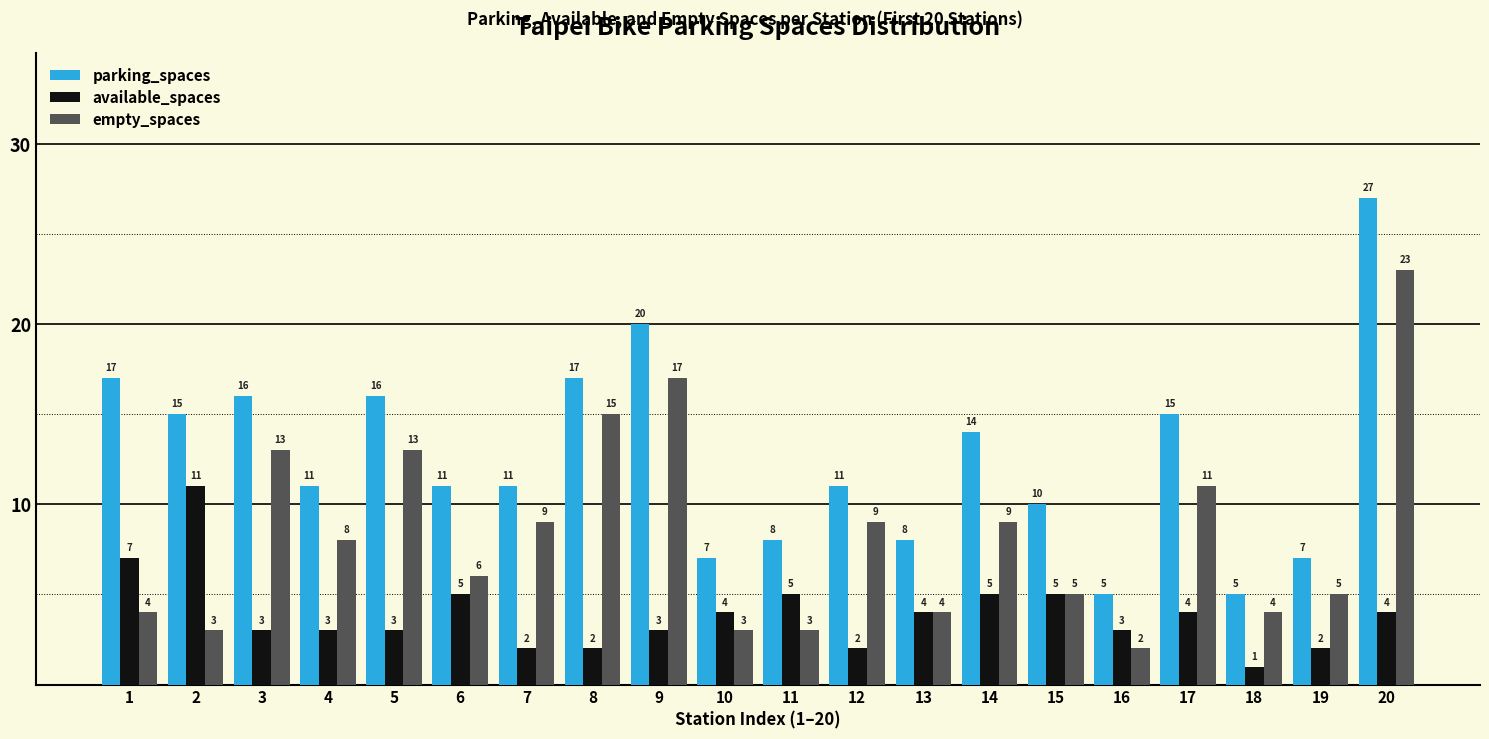

What is the sum of the empty_spaces values at 7 and 18?

13